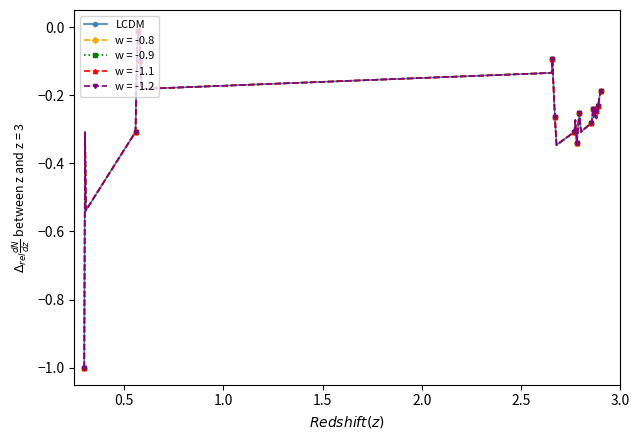

Reading left to right, what are all the values shown in this chart?

-1.0	-0.3	-0.5	-0.3	-0.2	-0.1	-0.0	-0.0	0.0	-0.1	-0.2	-0.1	-0.1	-0.2	-0.2	-0.3	-0.3	-0.3	-0.3	-0.3	-0.3	-0.3	-0.3	-0.3	-0.3	-0.3	-0.3	-0.3	-0.3	-0.3	-0.2	-0.3	-0.3	-0.2	-0.3	-0.3	-0.2	-0.2	-0.2	-0.2